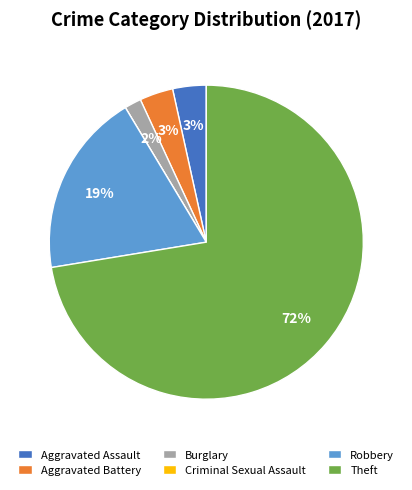

Is there a majority slice in this chart?

Yes